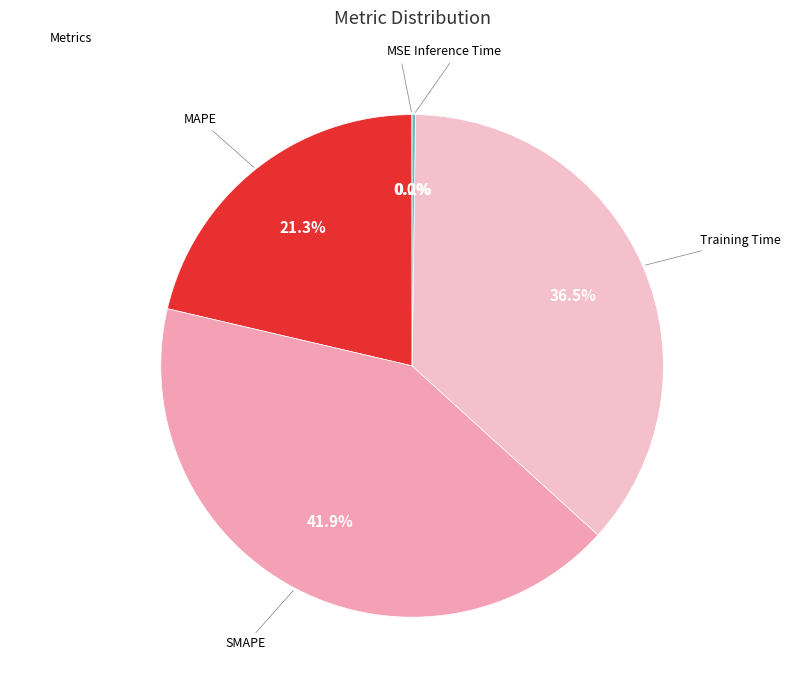

How many segments does this pie chart have?

5